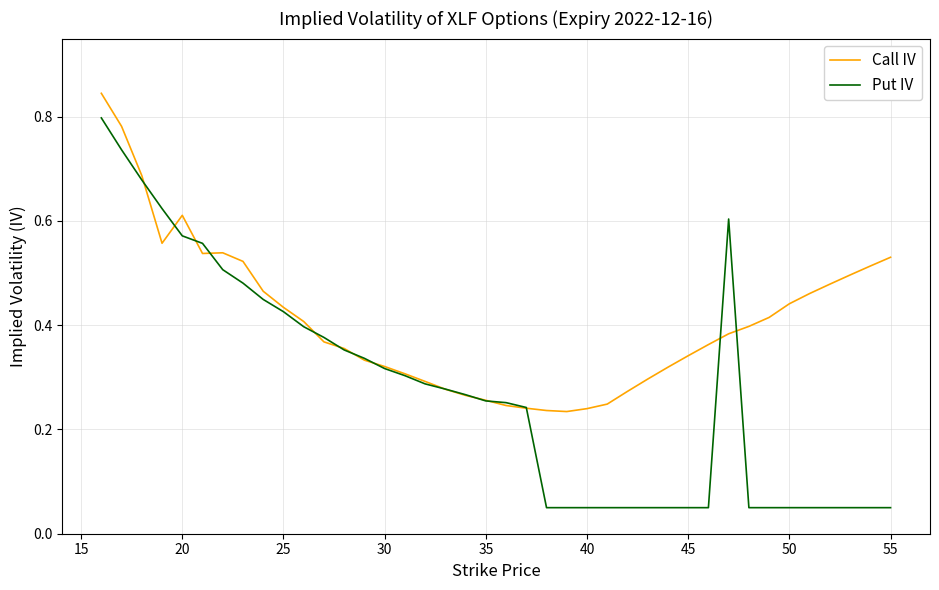

Which series has the largest range (max minus min)?

Put IV